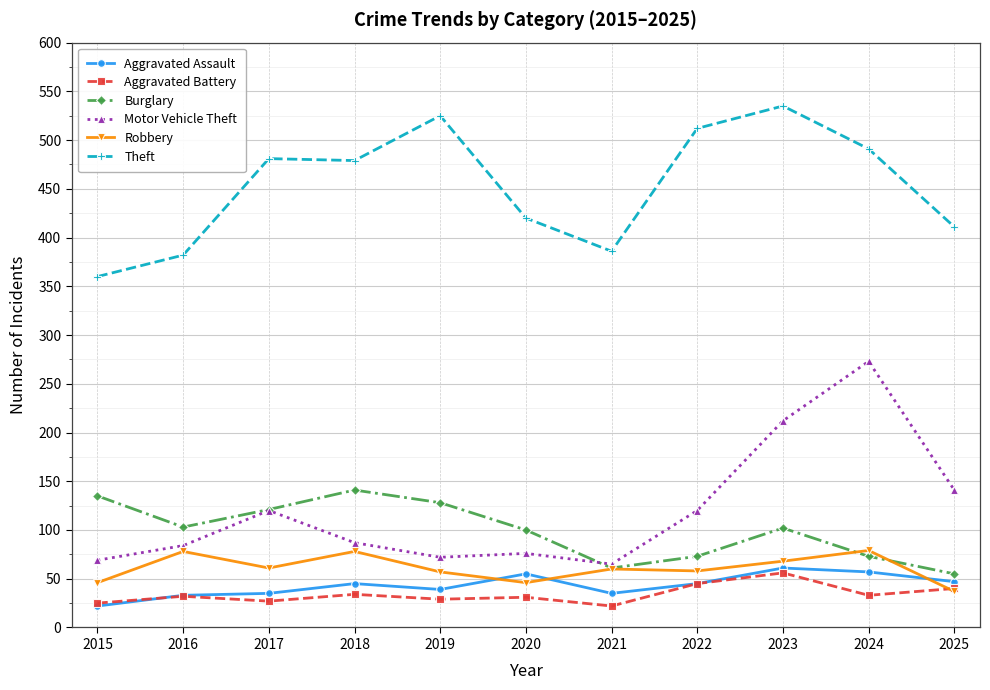

True or false: Aggravated Battery has more than 0 interior local peaks.

True